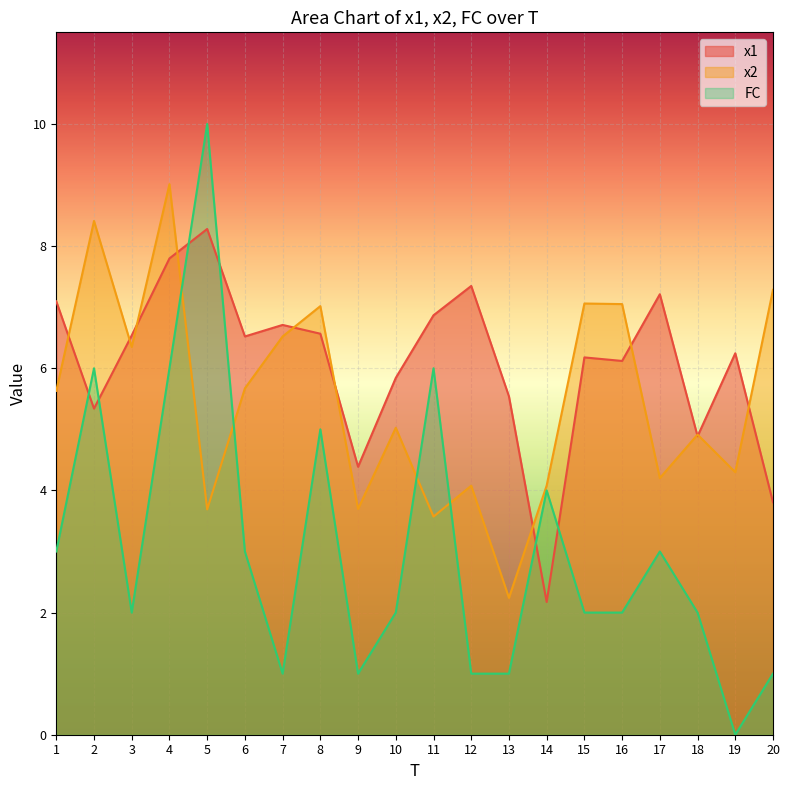

Between which two adjacent categories do x1 and x2 first intersect?

1 and 2